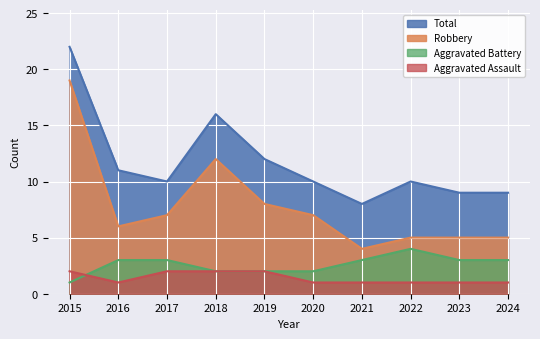

At 2015, list the series in order from largest to smallest.

Total, Robbery, Aggravated Assault, Aggravated Battery